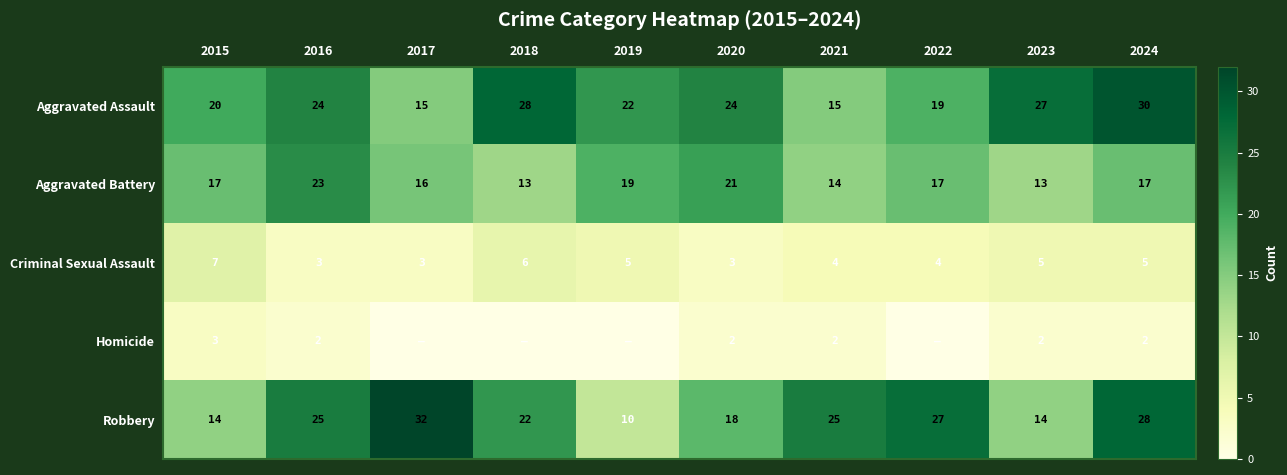

Count the number of categories in the chart.

10